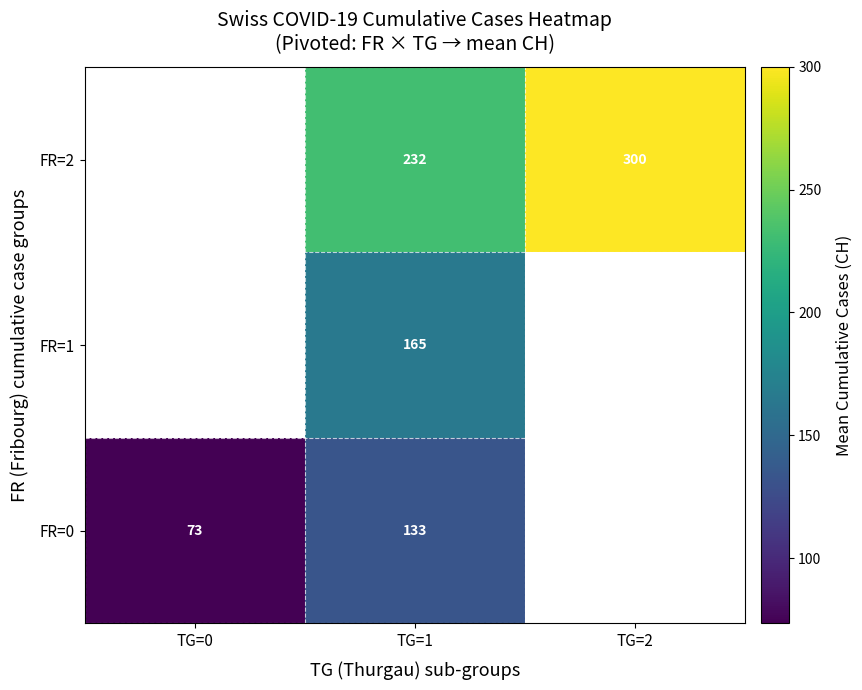

The FR=1 series shows 164.8 at TG=1. True or false?

True